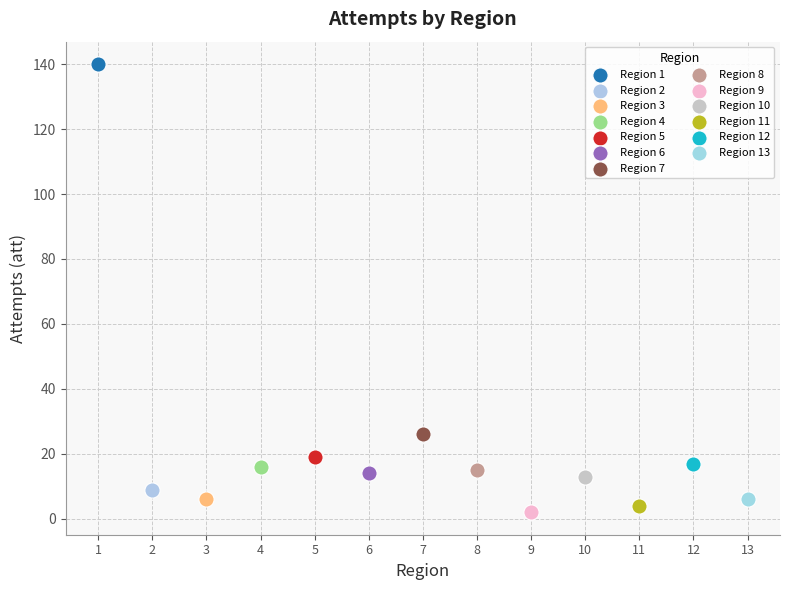

Which series contains the lowest Y value?

Region 9